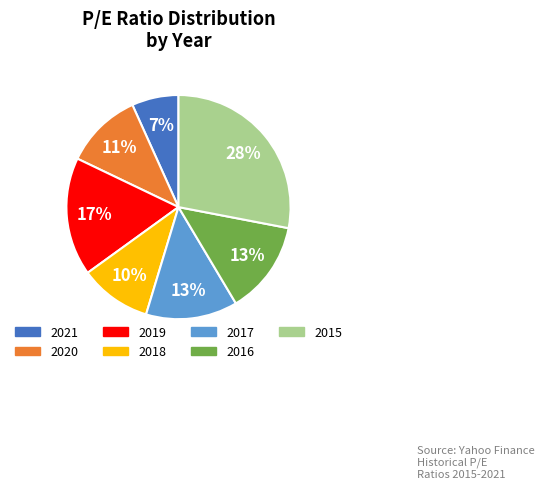

True or false: 2015 accounts for 36% of the total.

False